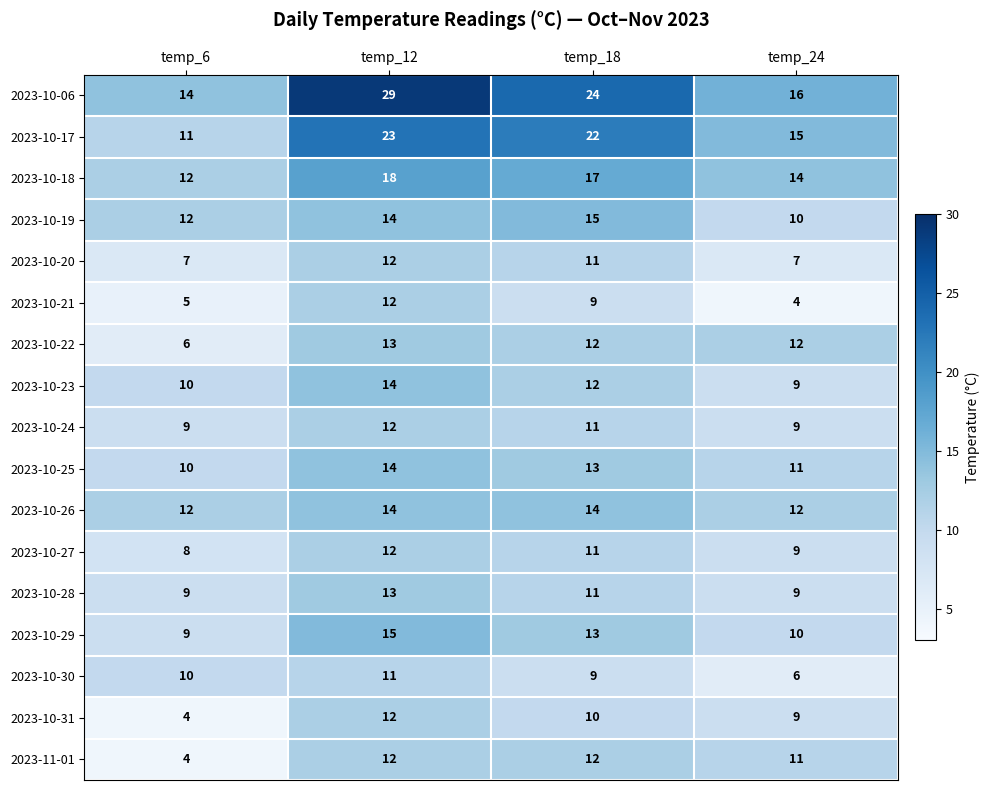

What is the greatest value displayed?

29